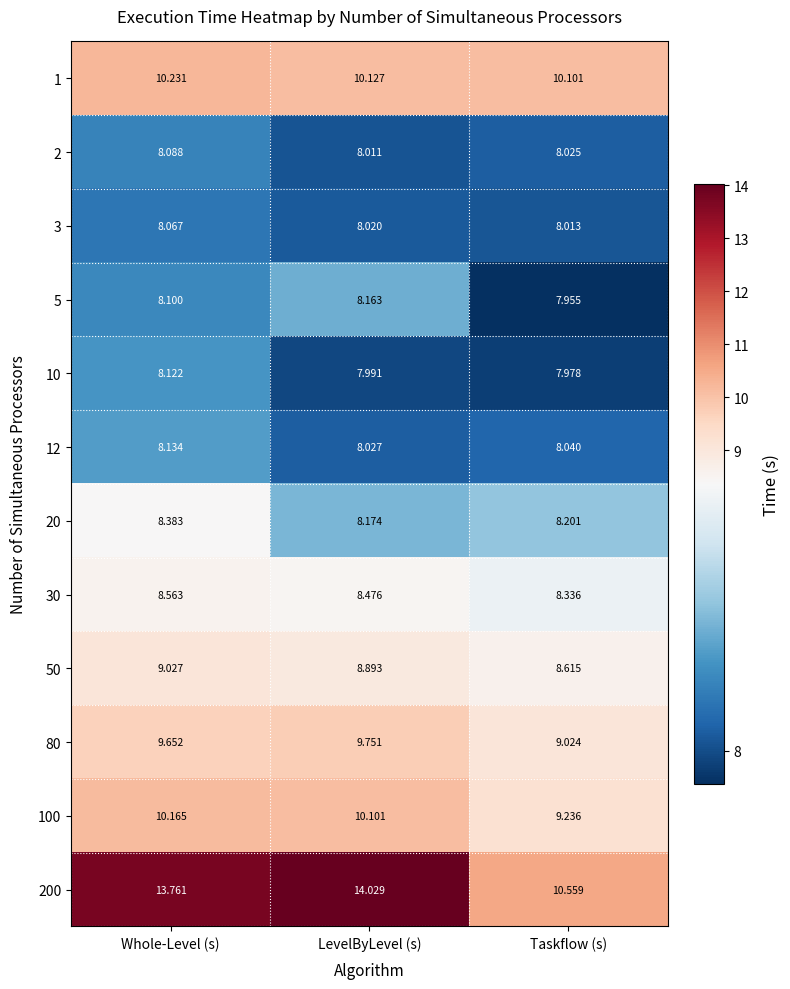

List the labels in order of 30 value, smallest first.

Taskflow (s), LevelByLevel (s), Whole-Level (s)